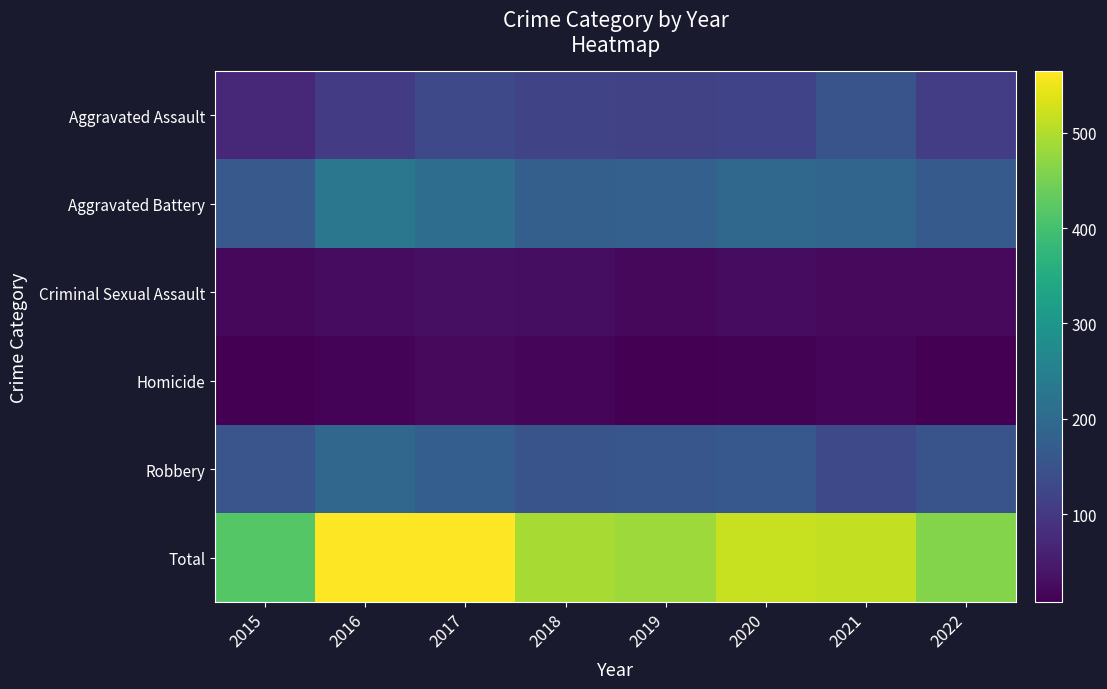

What is the total value across all series at 2020?

1036